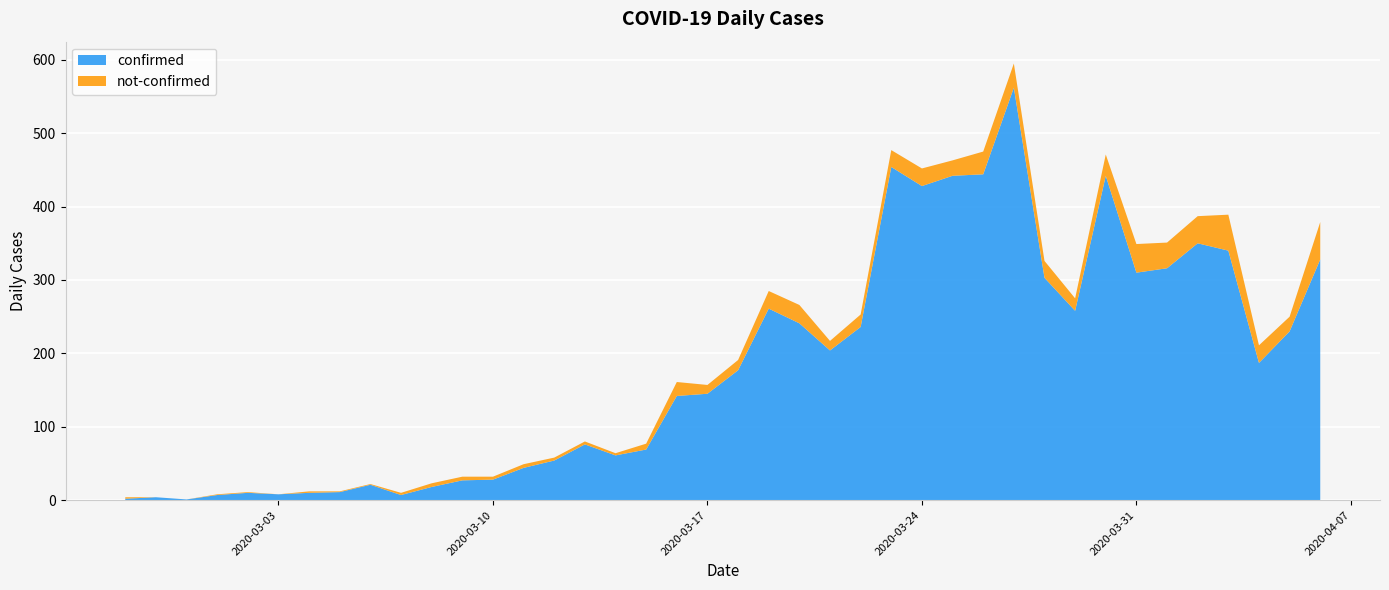

The confirmed series shows 6 at 2020-02-28. True or false?

False